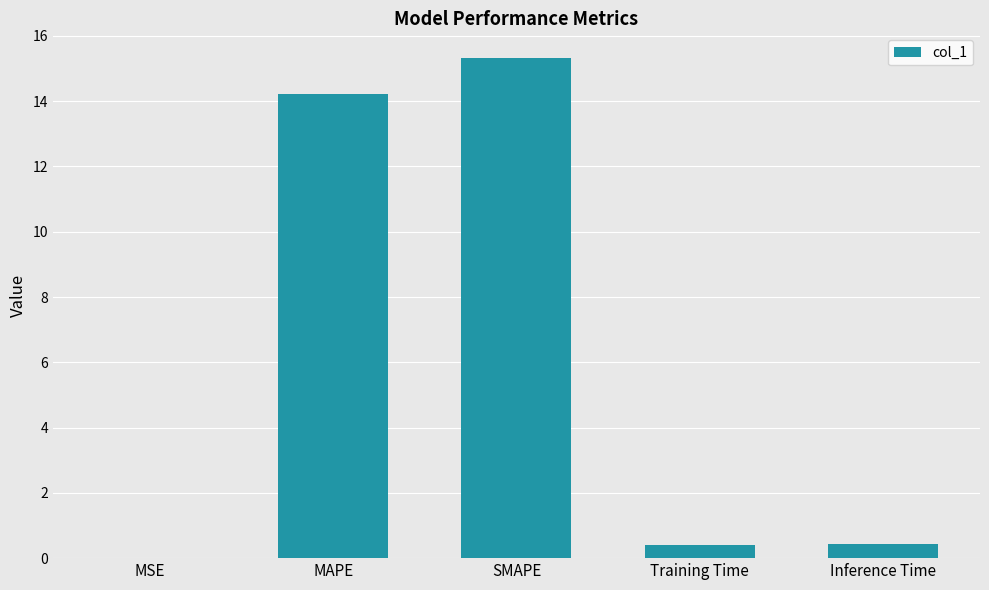

The chart shows a value of 14.2 at MAPE. True or false?

True